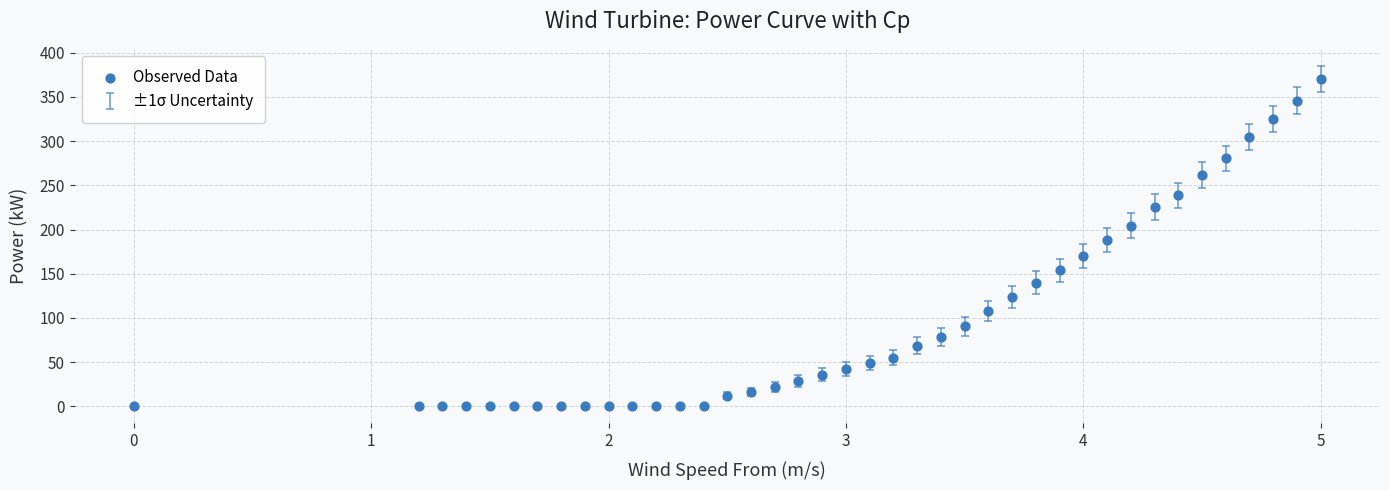

What is the range of Y values (max minus min)?

370.0